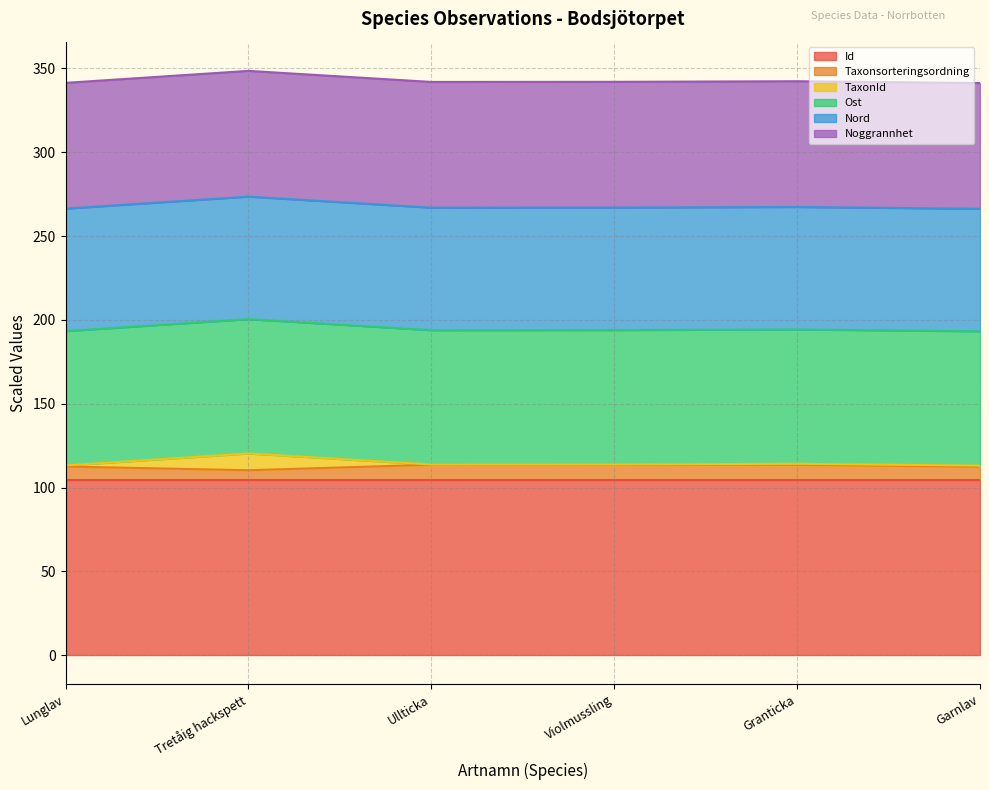

How many data points in Taxonsorteringsordning are less than 113?

3